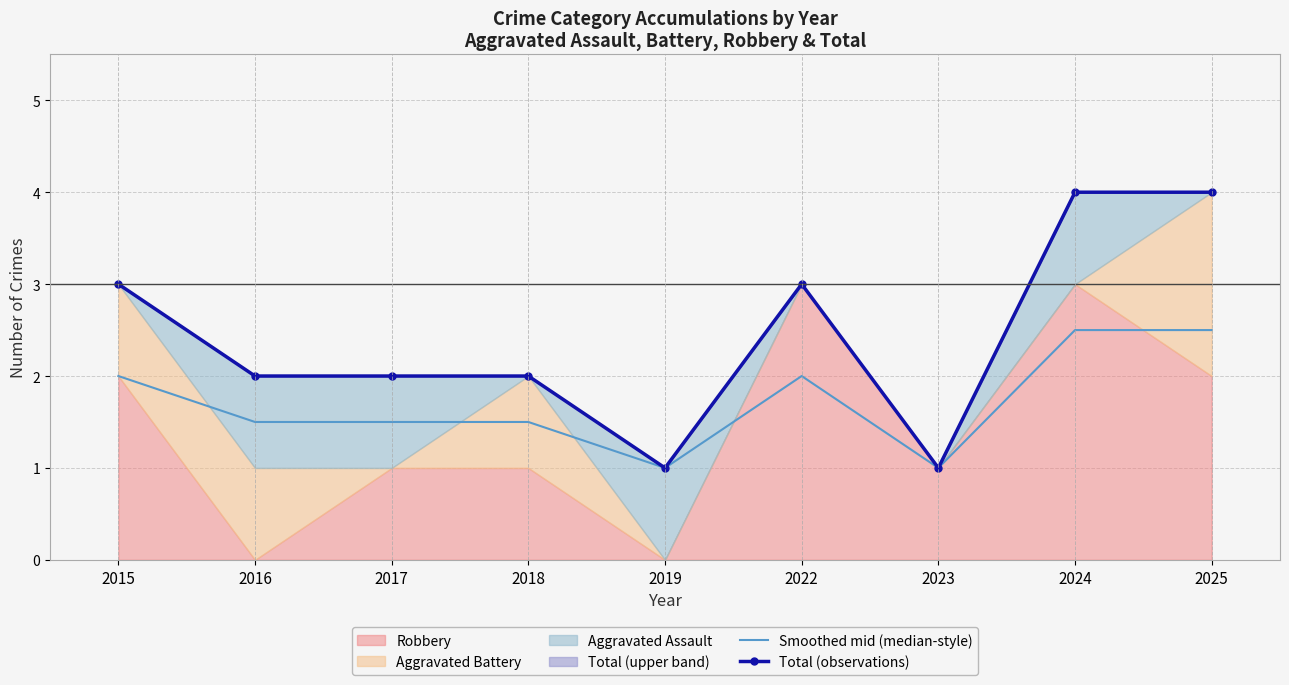

Is the value of Total (observations) at 2015 greater than the value of Smoothed mid (median-style) at 2022?

Yes